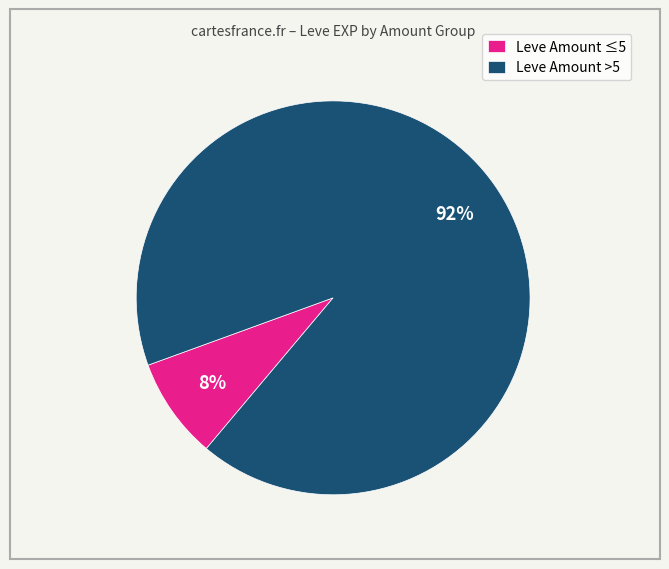

True or false: Leve Amount ≤5 accounts for 1% of the total.

False